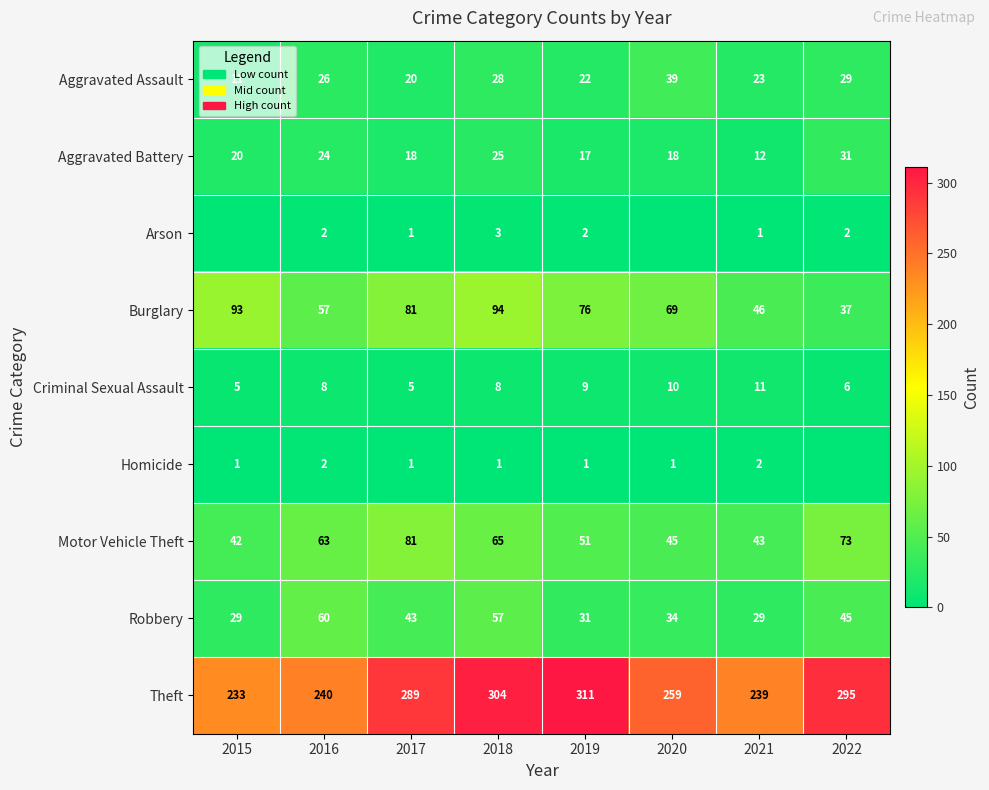

The Aggravated Assault series shows 26 at 2016. True or false?

True